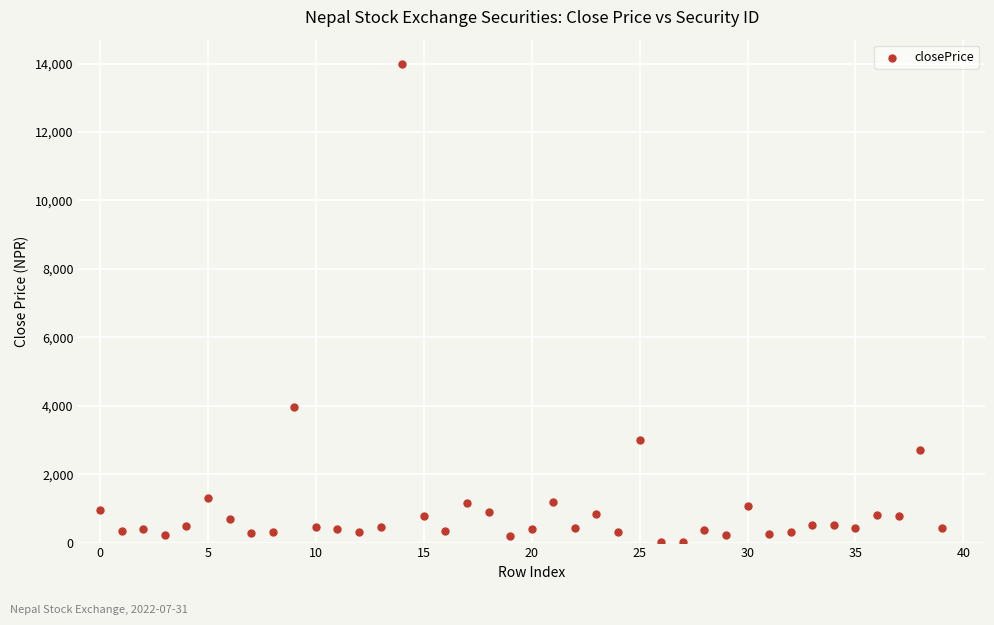

What is the range of Y values (max minus min)?

13994.5